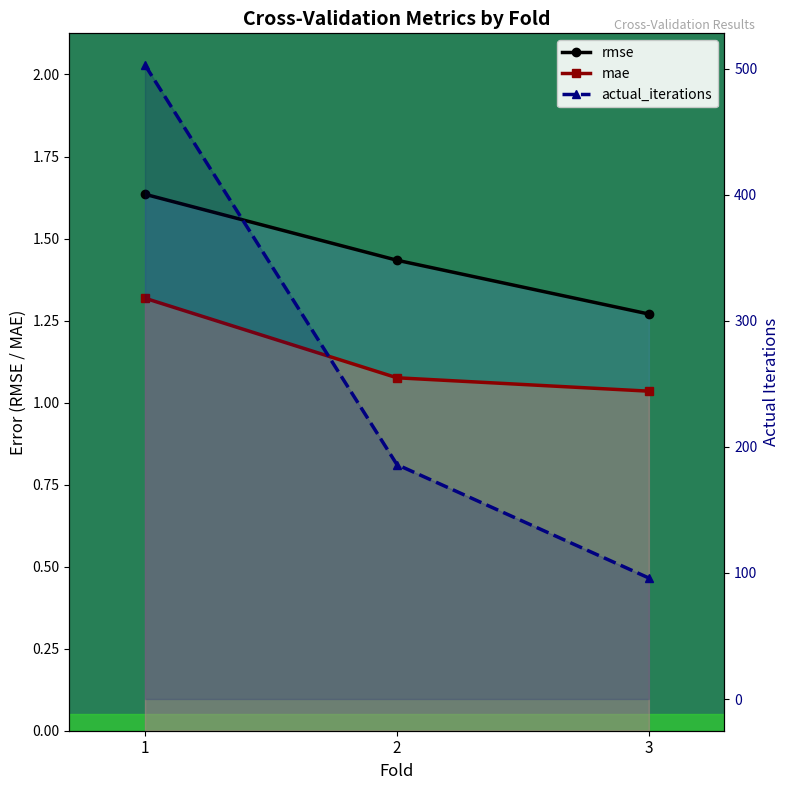

How many lines are shown in the chart?

3